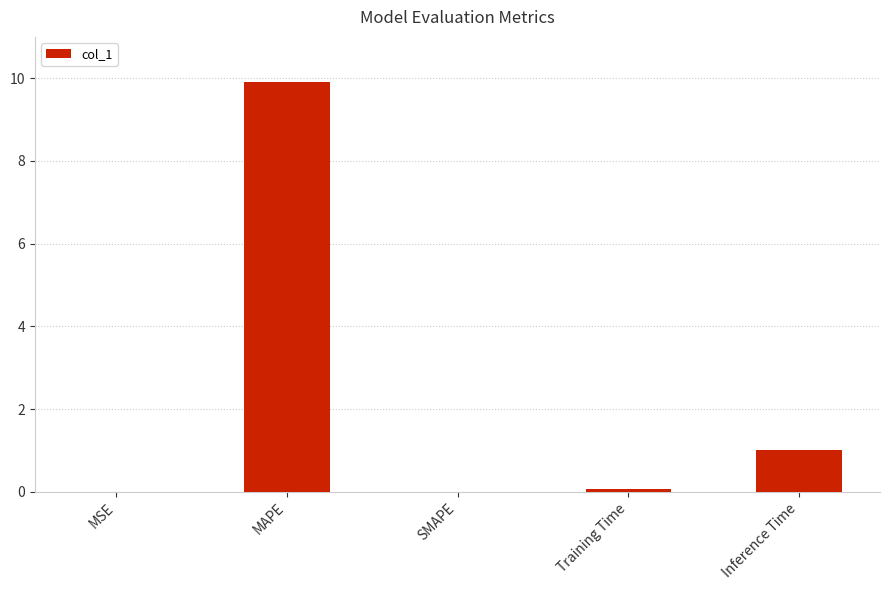

Where is the data nearest to the value 4?

Inference Time